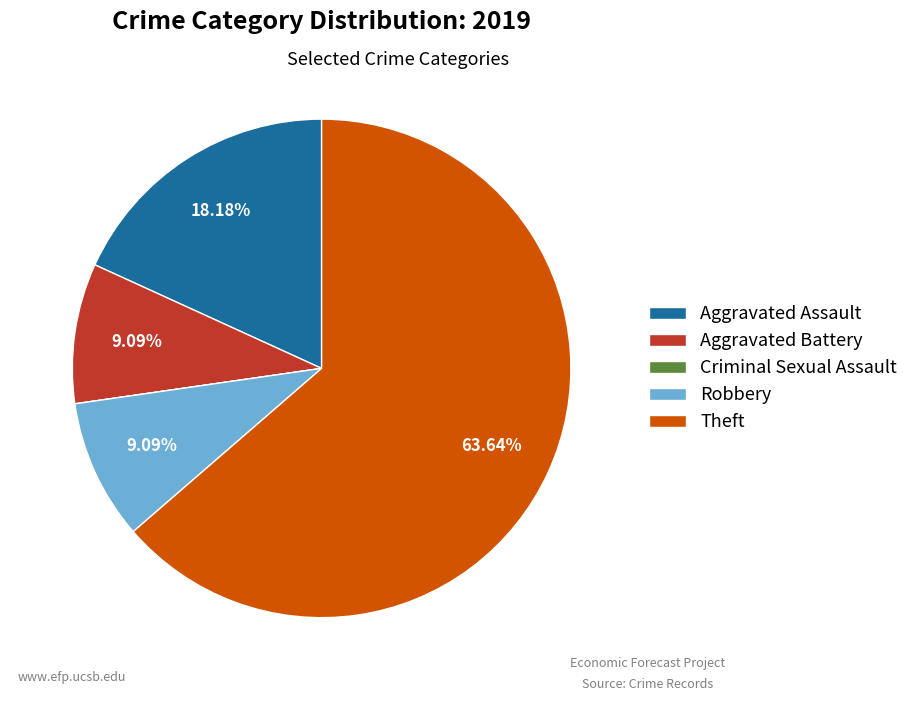

To the nearest percent, what is the average slice percentage?

20%